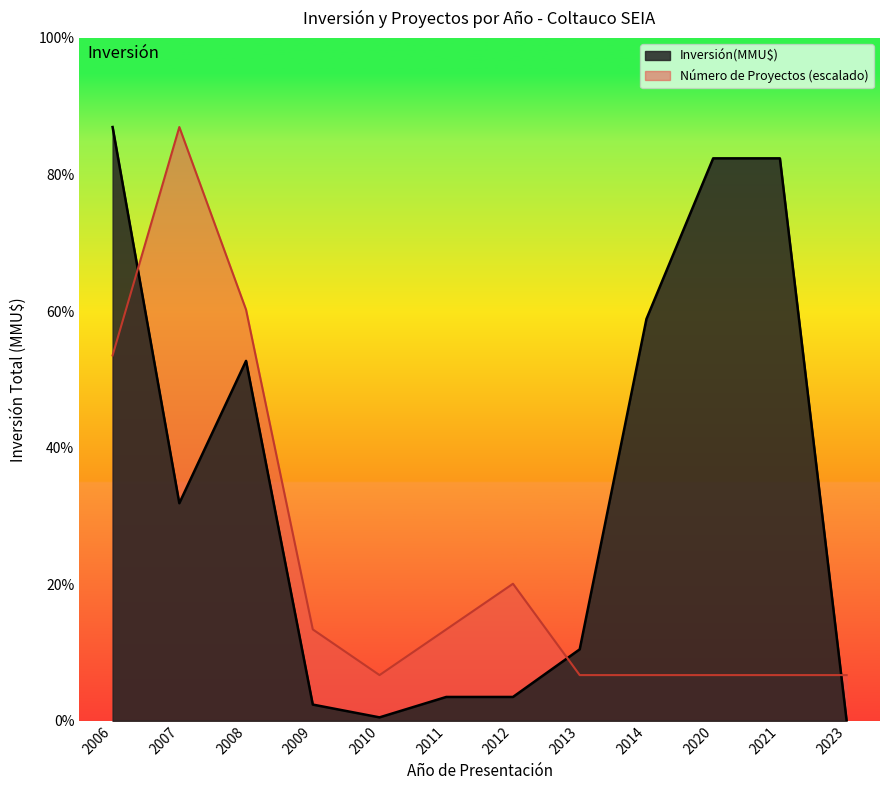

What are all the series names shown in the legend?

Inversión(MMU$), Número de Proyectos (escalado)